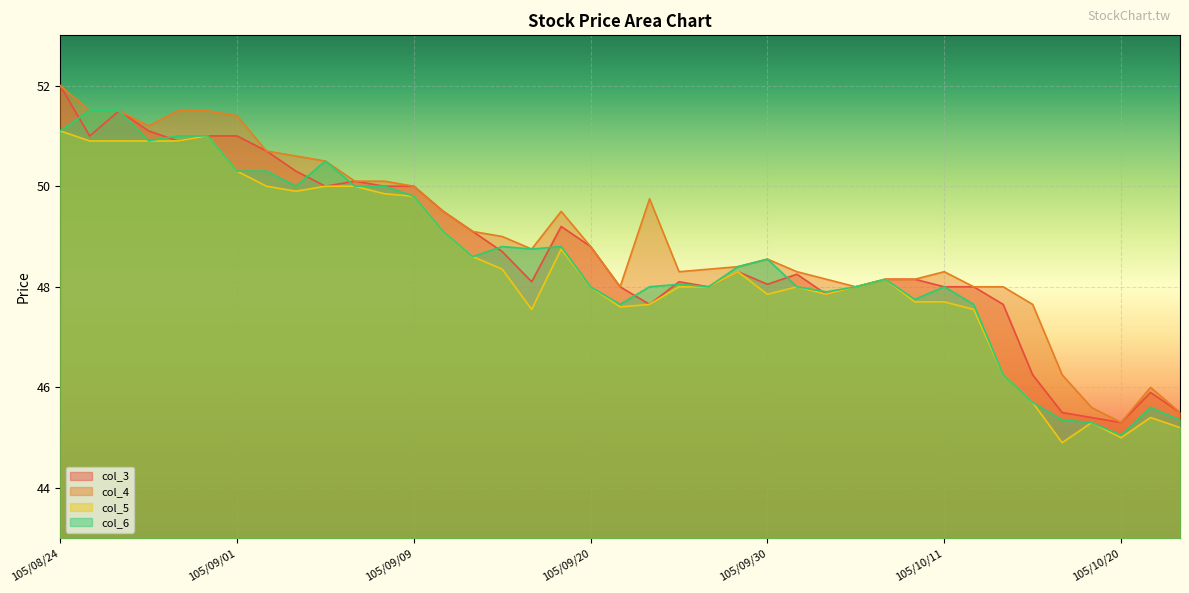

True or false: col_5 has more than 0 interior local peaks.

True